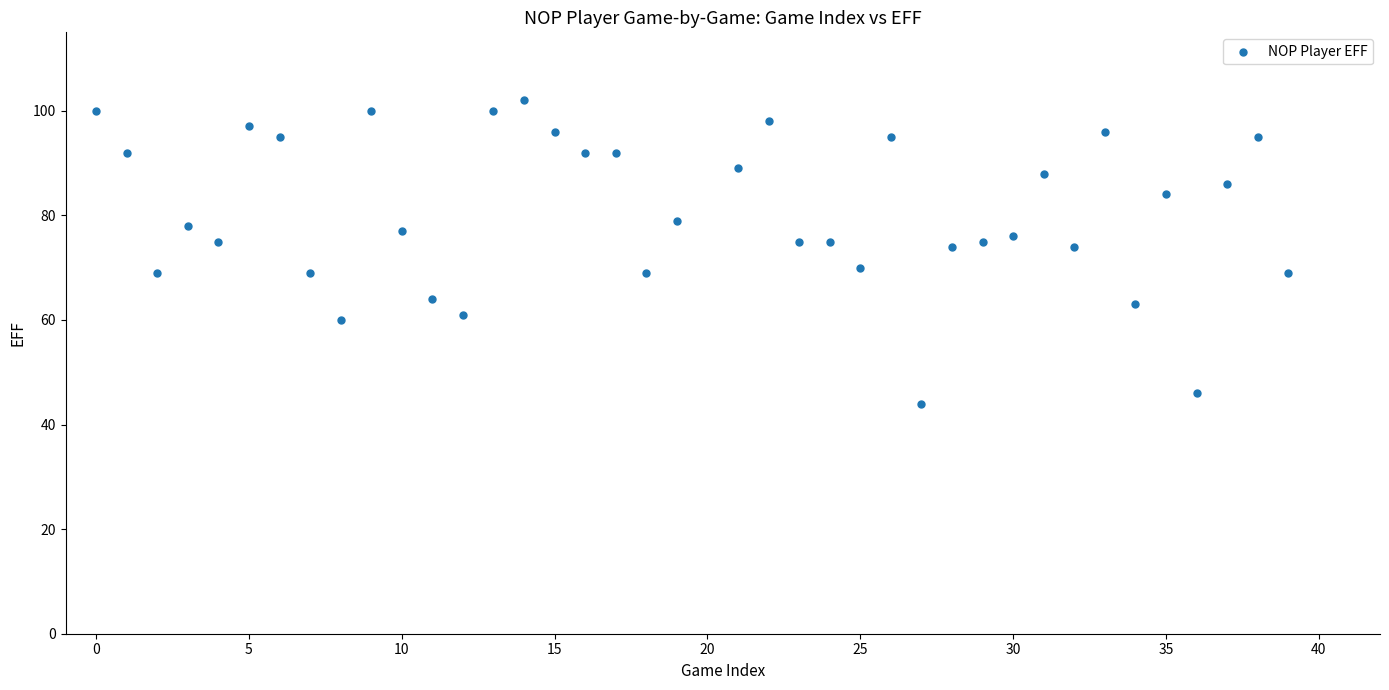

What is the range of X values (max minus min)?

39